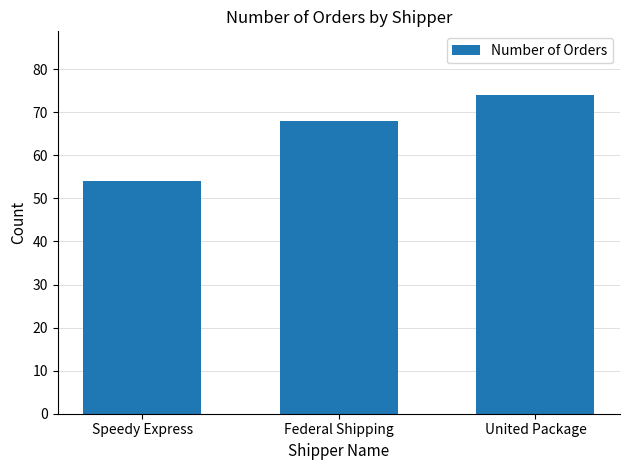

Rank the categories by value from lowest to highest.

Speedy Express, Federal Shipping, United Package